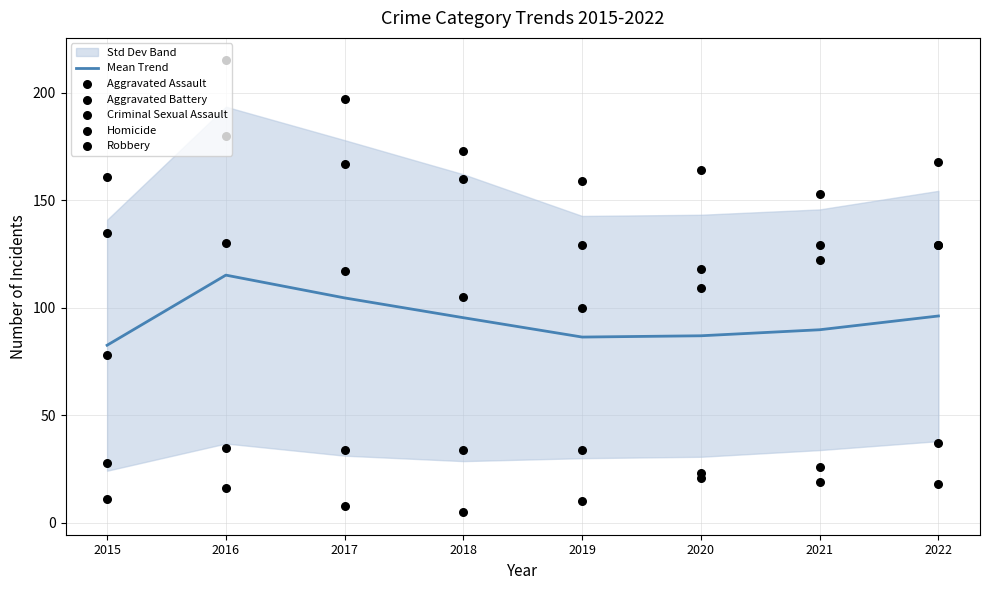

True or false: Mean Trend has a value of 96.2 at 2022.

True